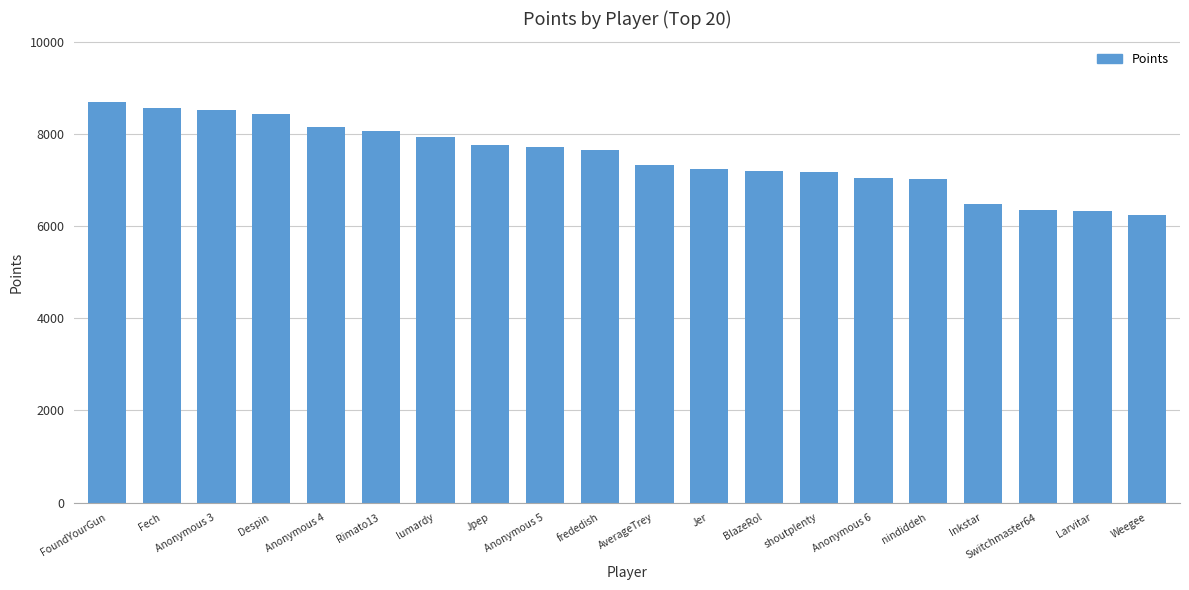

True or false: the data shows 6360 at Switchmaster64.

True